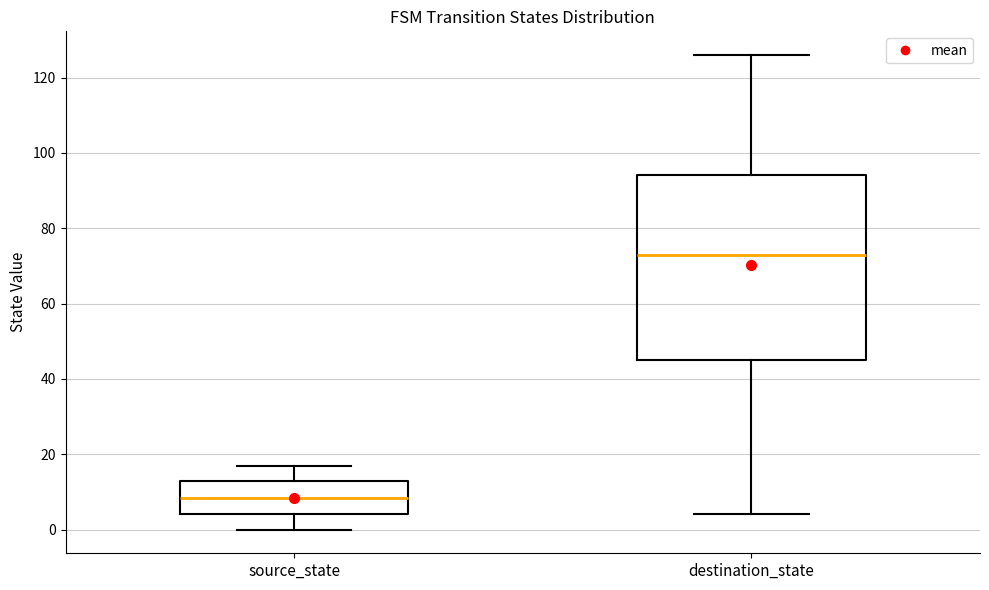

Reading left to right, read every box against the y-axis: the position of its median line, the range the box covers, and the ends of its whiskers. The values are not printed on the chart, so give them approximately, as read against the axis.

source_state: median 8, box 4 to 14, whiskers 0 to 18
destination_state: median 74, box 46 to 94, whiskers 4 to 126